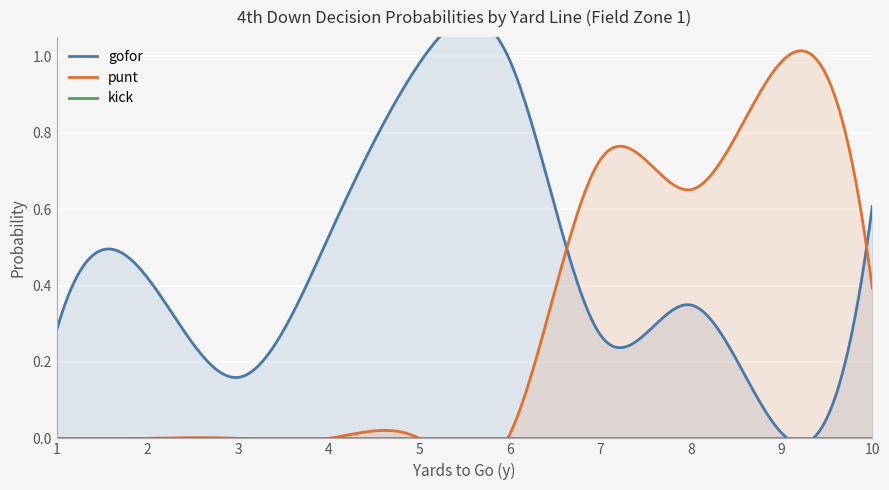

Which series changed the most between 3 and 10?

gofor